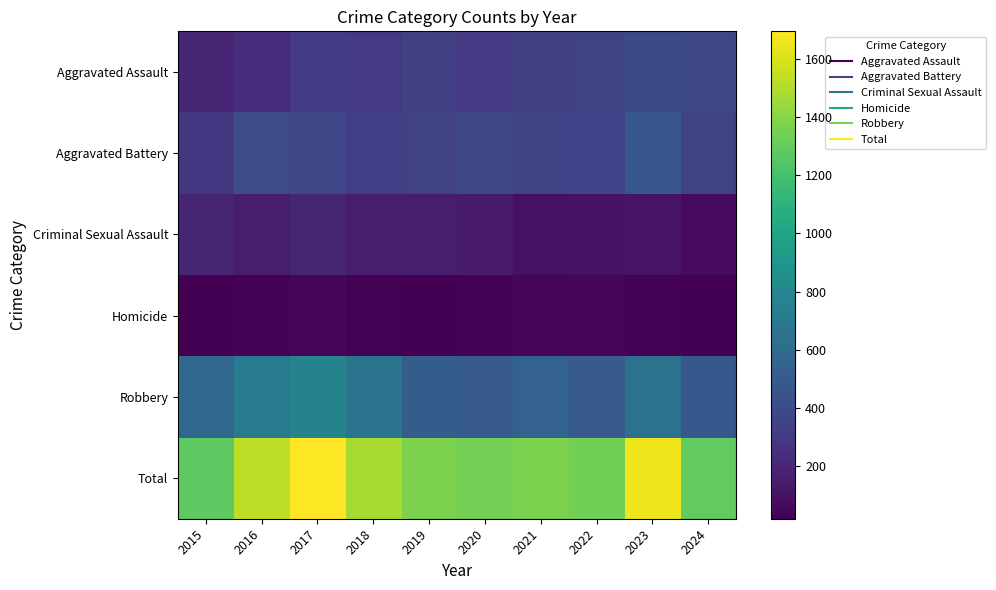

What is the maximum value shown in the chart?

1696